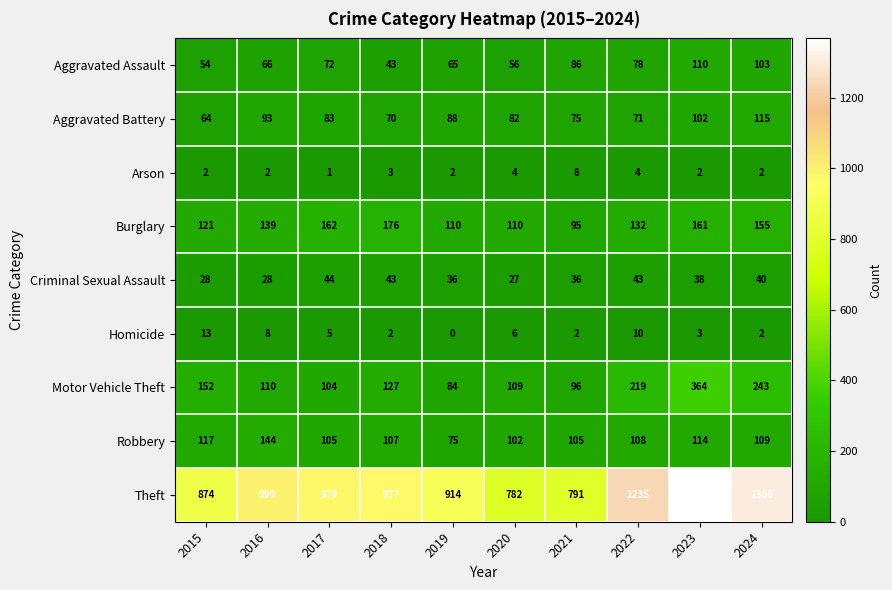

What is the difference between the second highest and minimum values in the Homicide series?

10